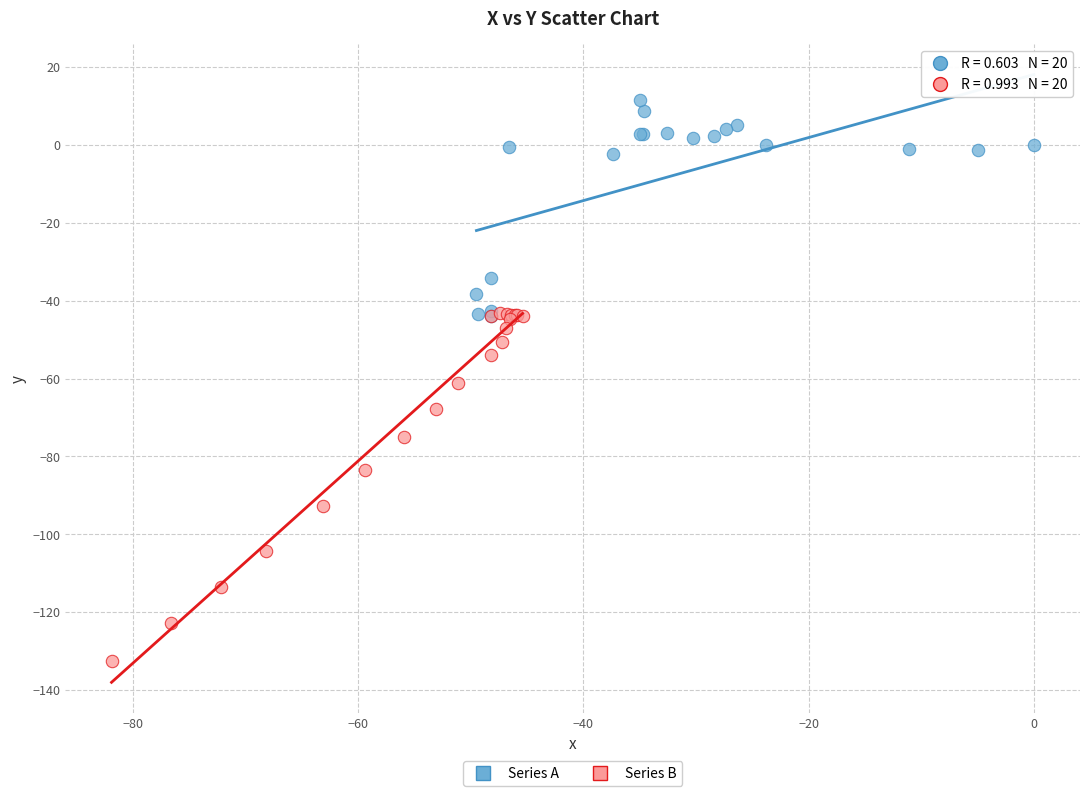

What are all the series names shown in the legend?

Series A, Series B